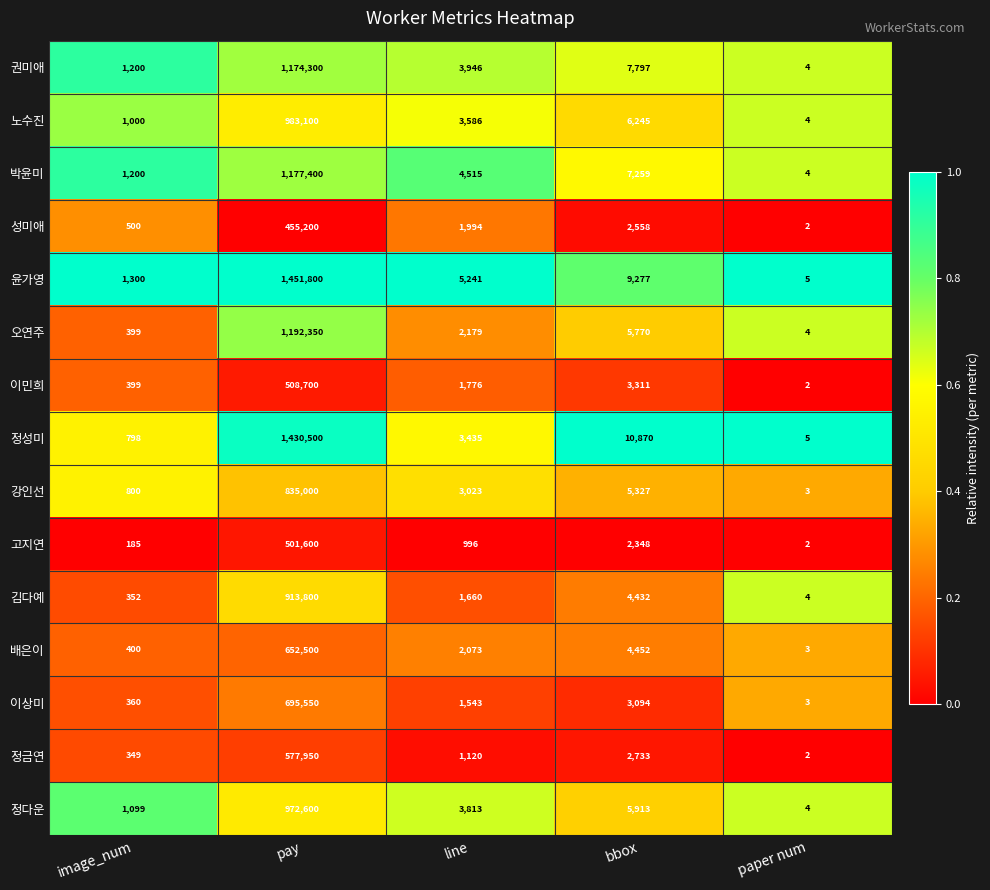

What is the sum of the 성미애 values at pay and image_num?

455700